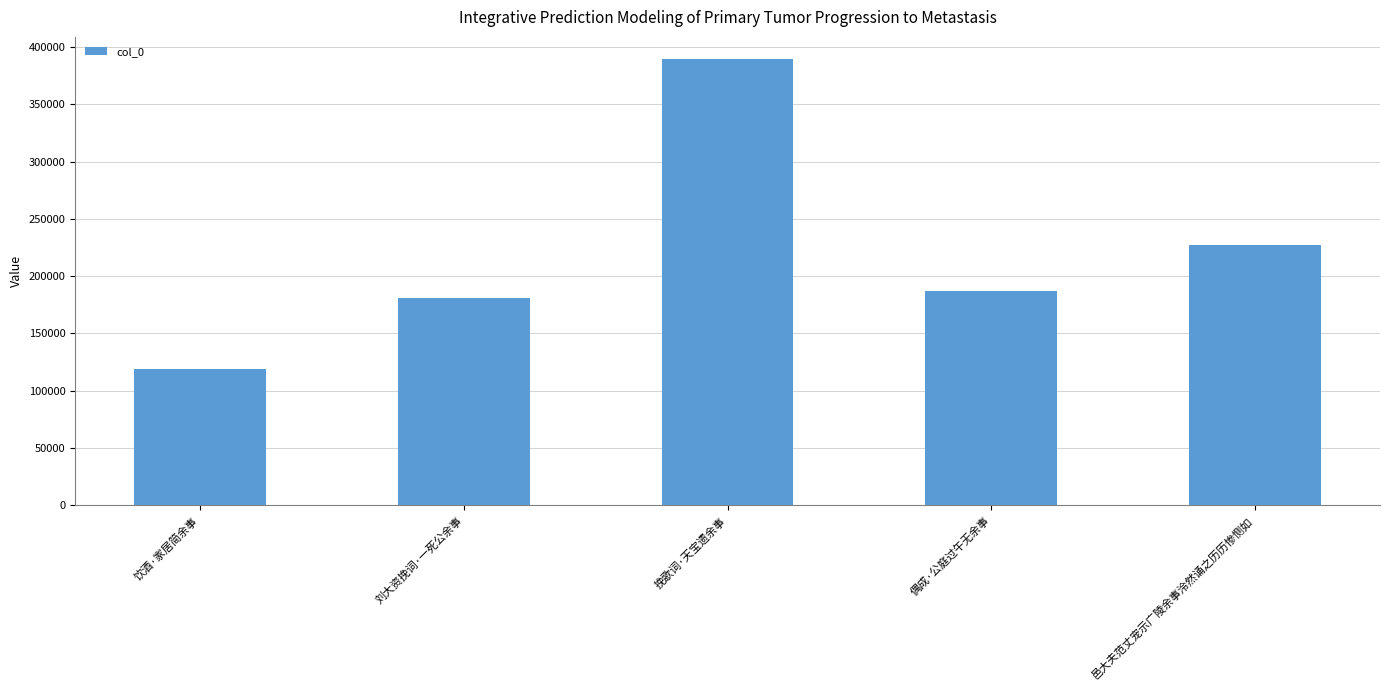

Which label corresponds to the largest value in the chart?

挽歌词·天宝遗余事